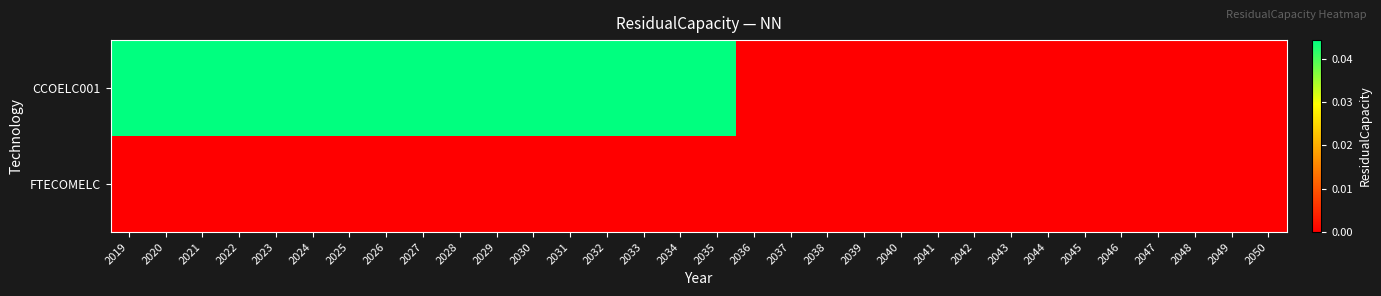

Rank the series at 2047 from highest to lowest value.

CCOELC001, FTECOMELC